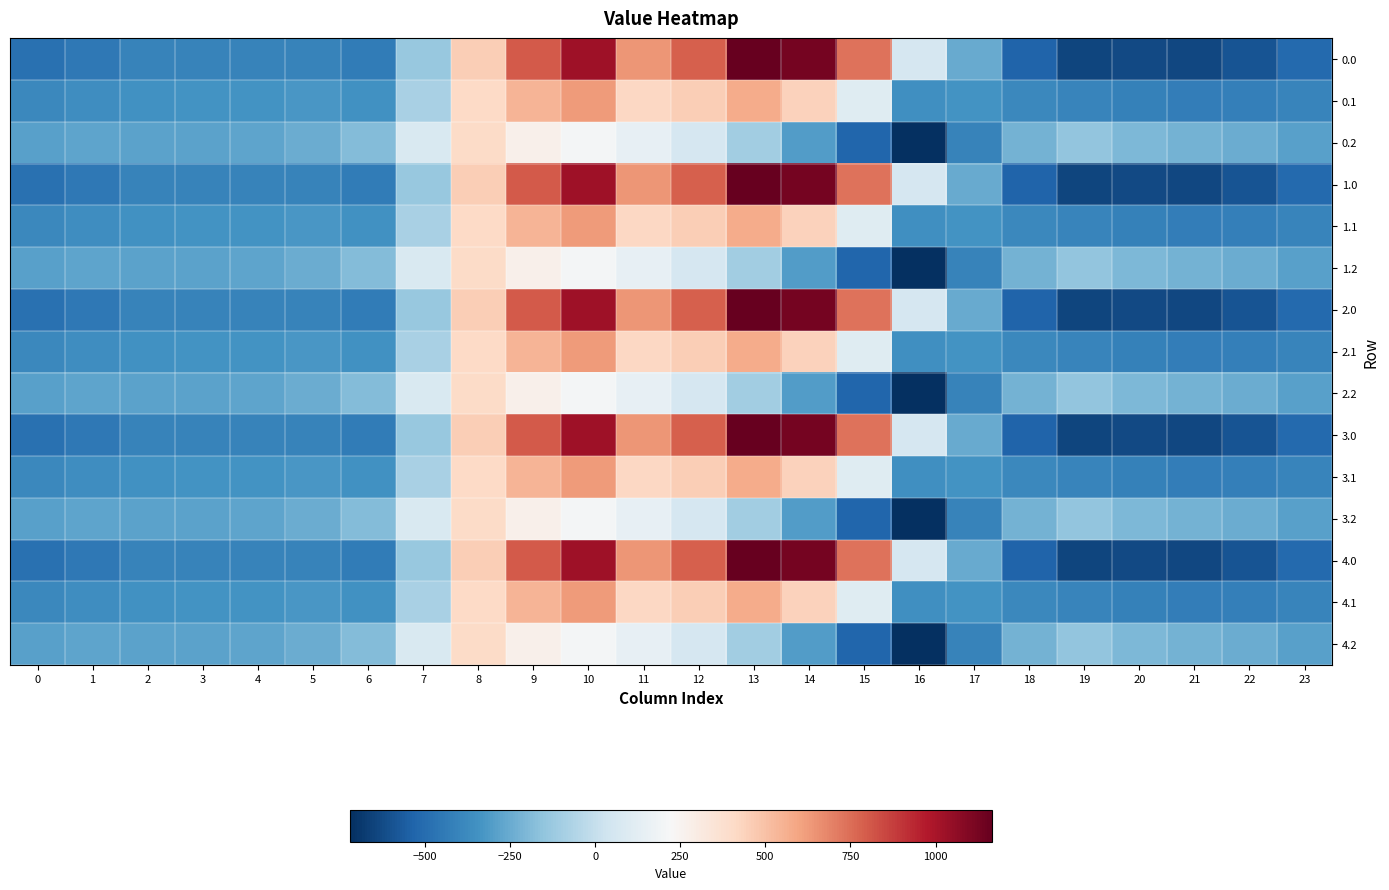

Rank the series at 22 from highest to lowest value.

0.2, 1.2, 2.2, 3.2, 4.2, 0.1, 1.1, 2.1, 3.1, 4.1, 0.0, 1.0, 2.0, 3.0, 4.0